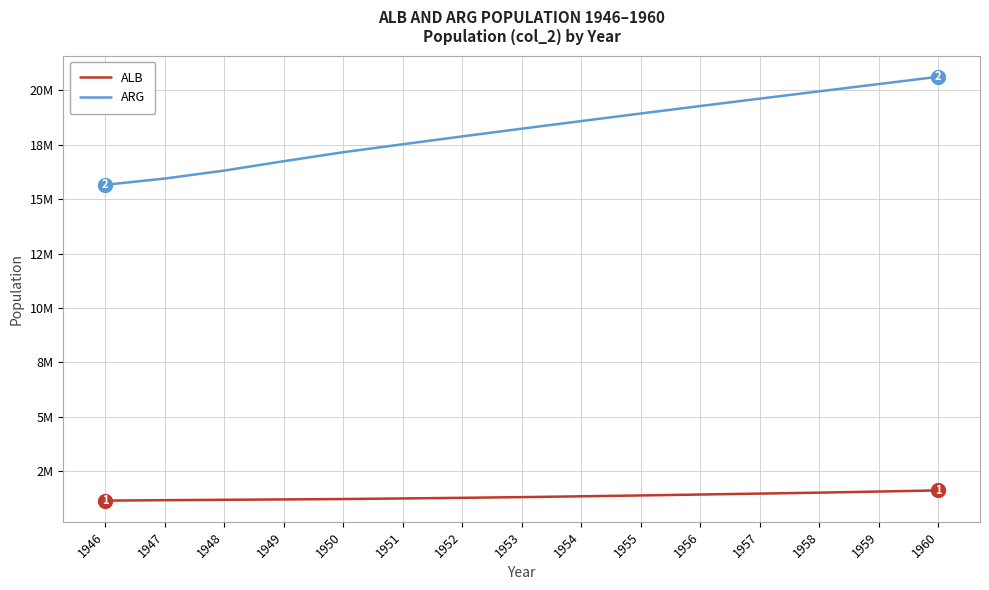

Does the chart have visible grid lines?

Yes